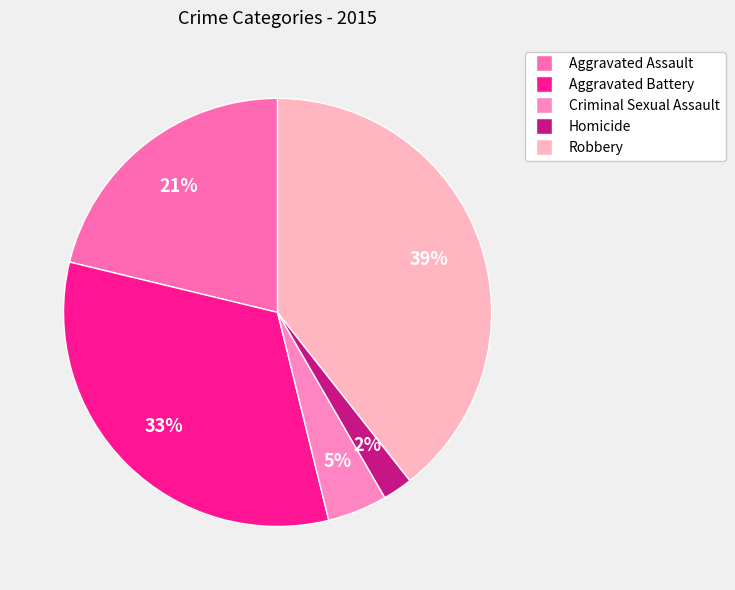

True or false: Criminal Sexual Assault accounts for 5% of the total.

True